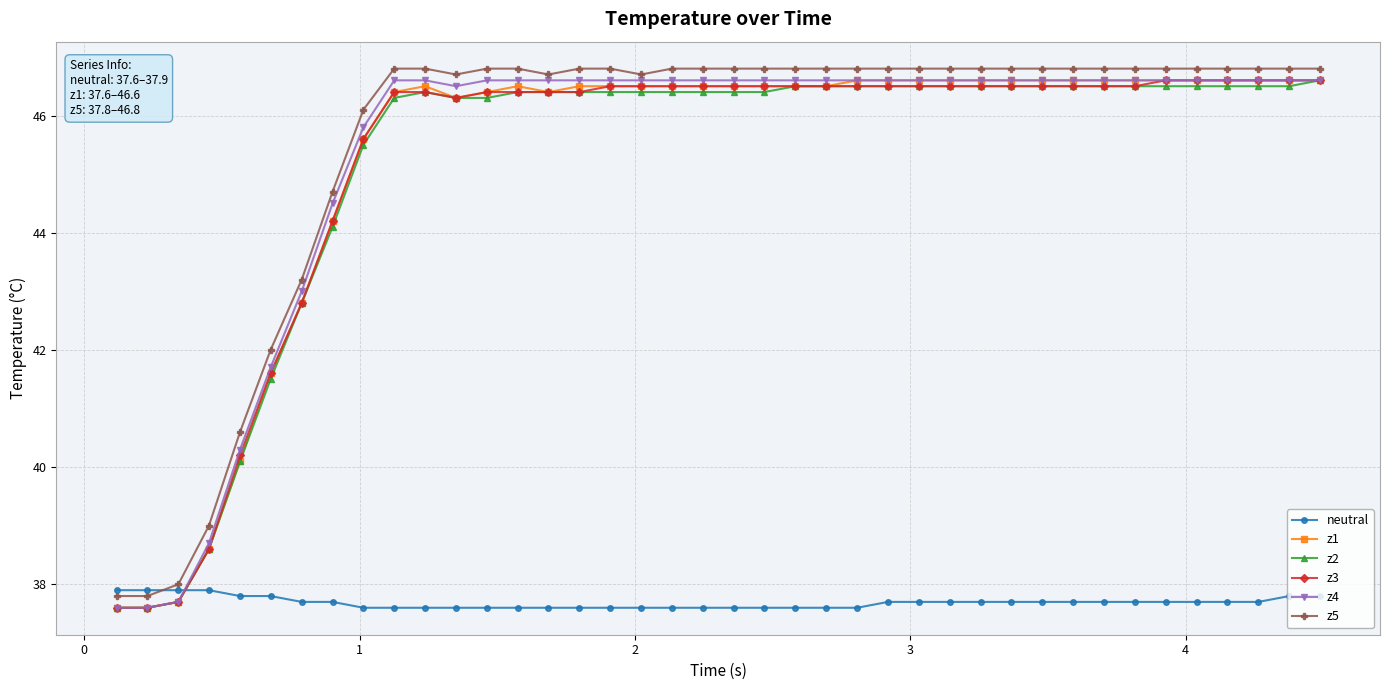

What is the value of the z4 point at the 1st from the left?

37.6